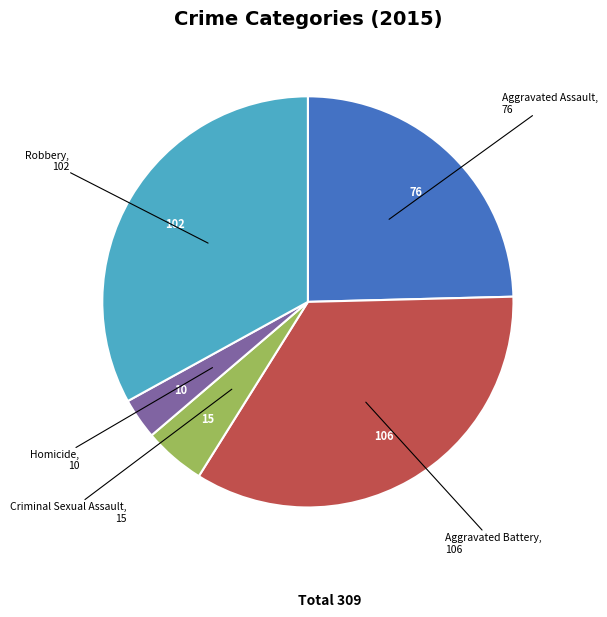

Is the sum of Robbery and Homicide greater than half?

No